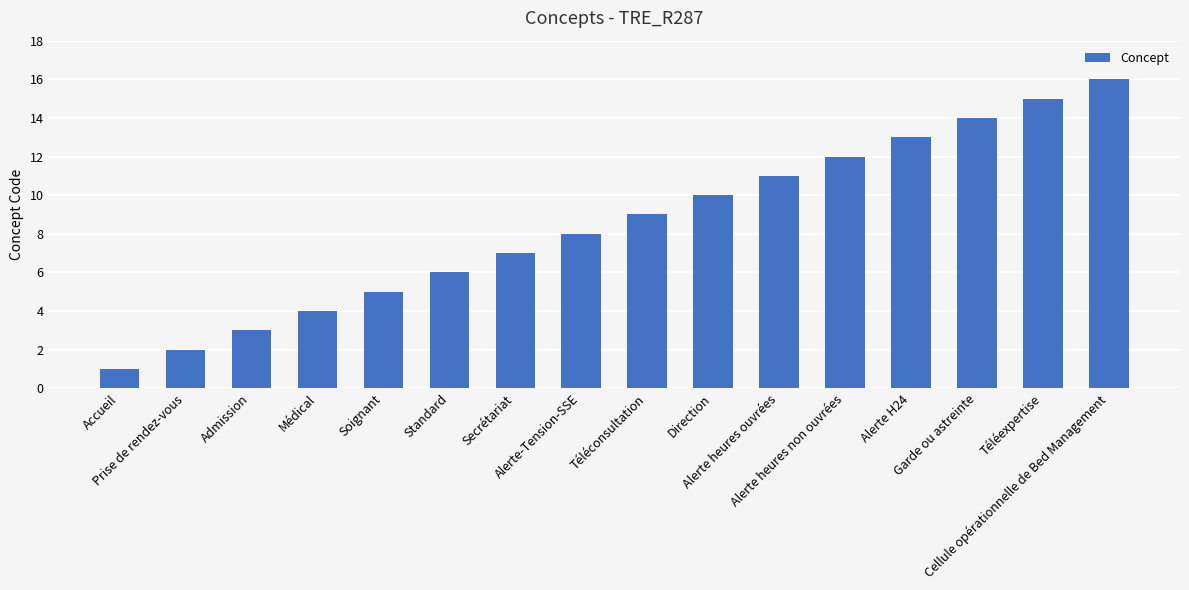

Approximately how many times larger is the value at Téléconsultation compared to Prise de rendez-vous?

4.5